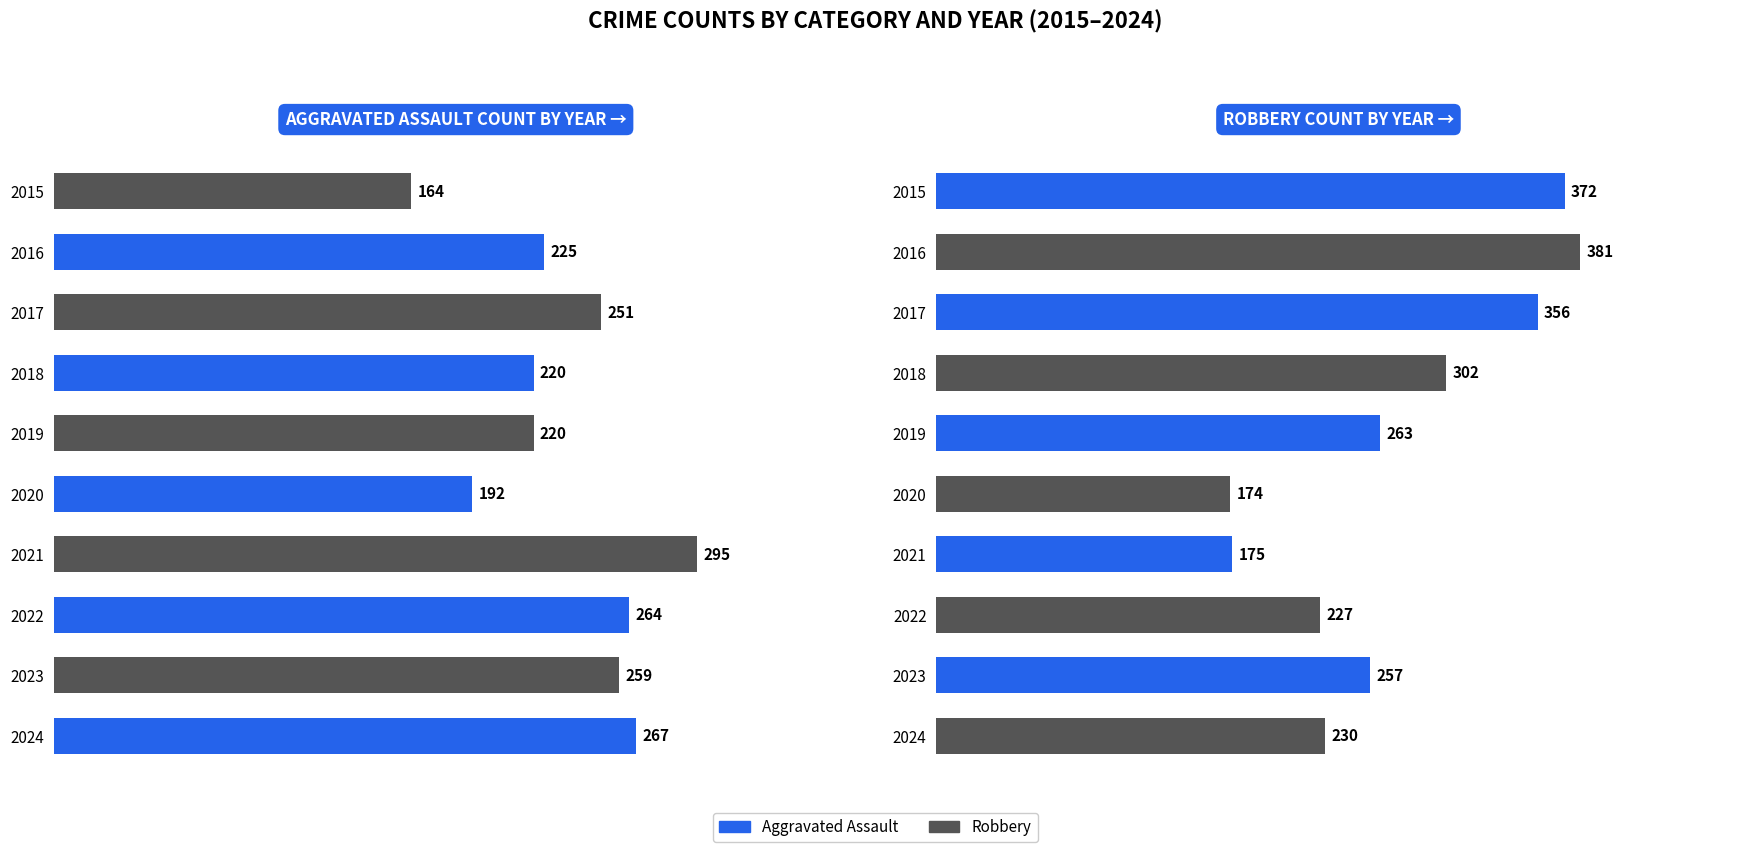

The Robbery series shows 632 at 2017. True or false?

False